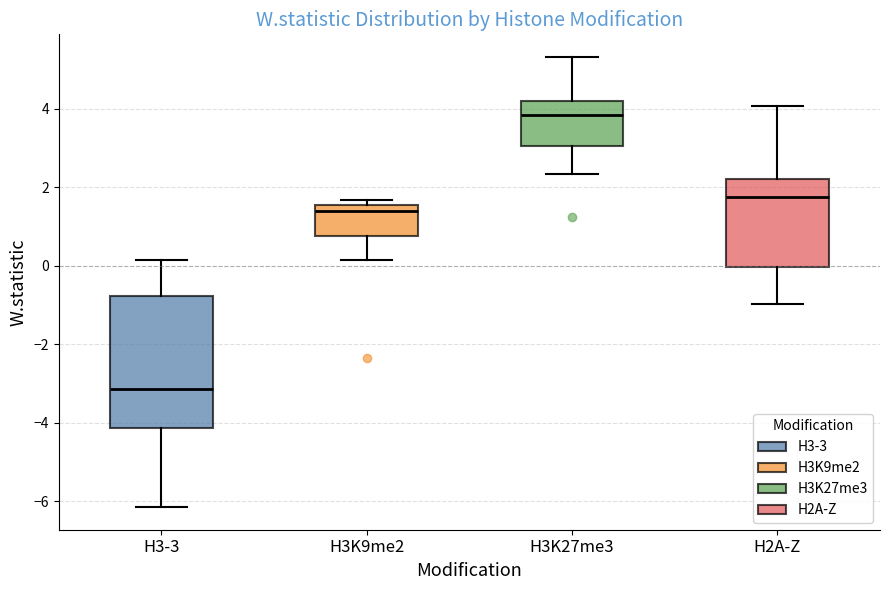

Which box's median line is the lowest?

H3-3